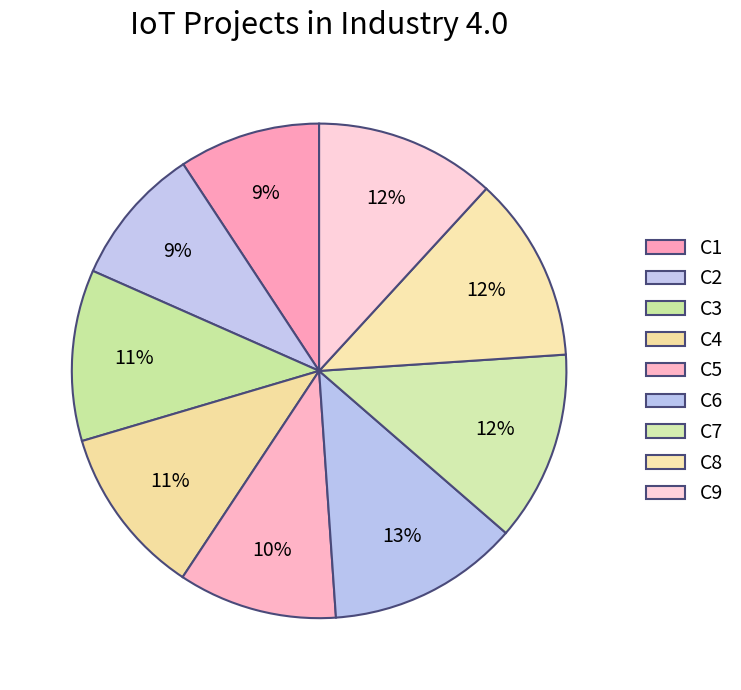

What is the ratio of the value at C4 to the value at C7?

0.9